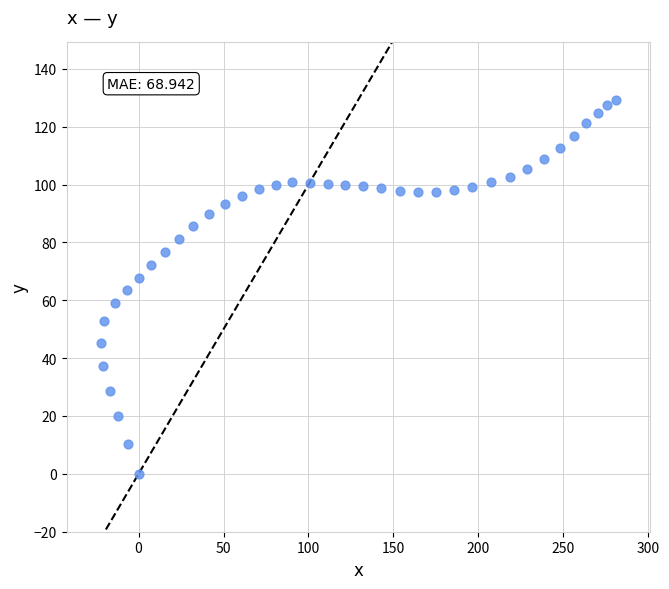

What is the range of X values (max minus min)?

303.3